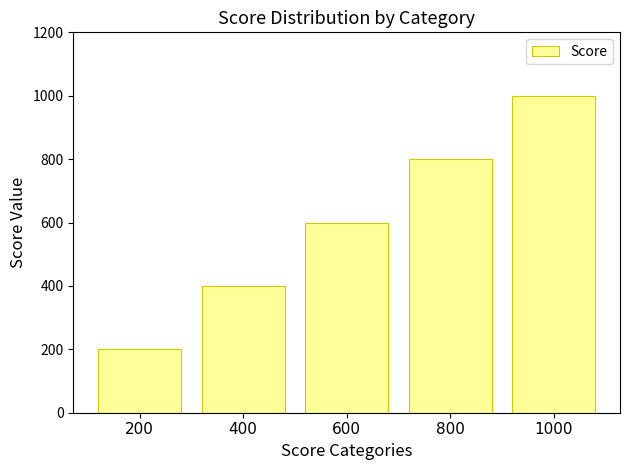

Reading left to right, transcribe all the data shown in this chart.

200=200	400=400	600=600	800=800	1000=1000